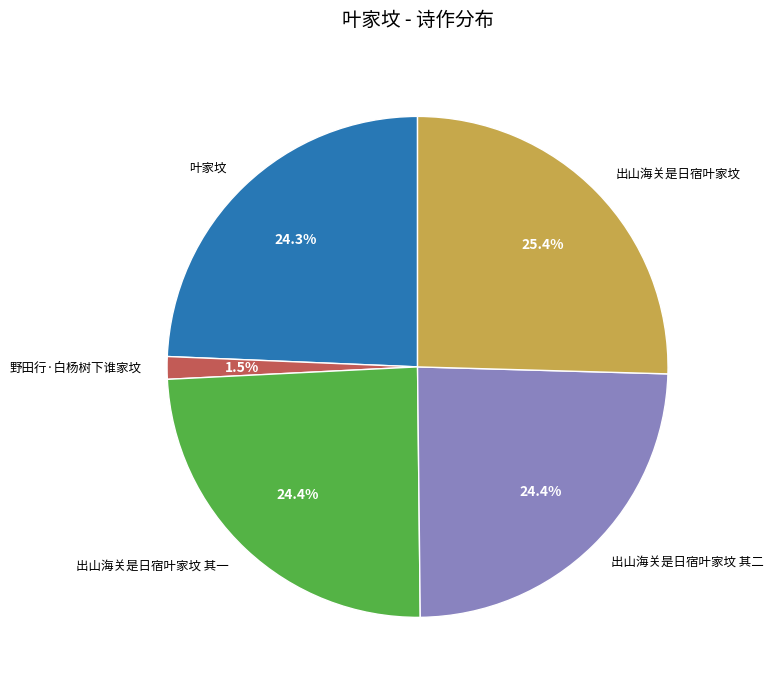

Does 出山海关是日宿叶家坟 其一 represent more than half of the total?

No